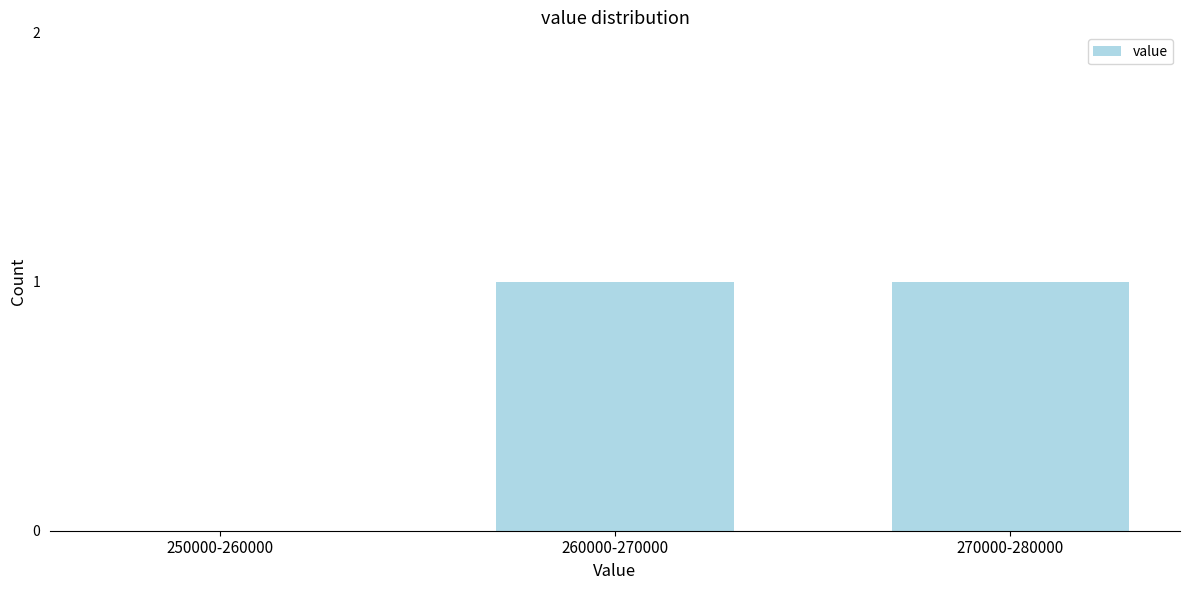

Reading left to right, transcribe all the data shown in this chart.

250000-260000=0	260000-270000=1	270000-280000=1